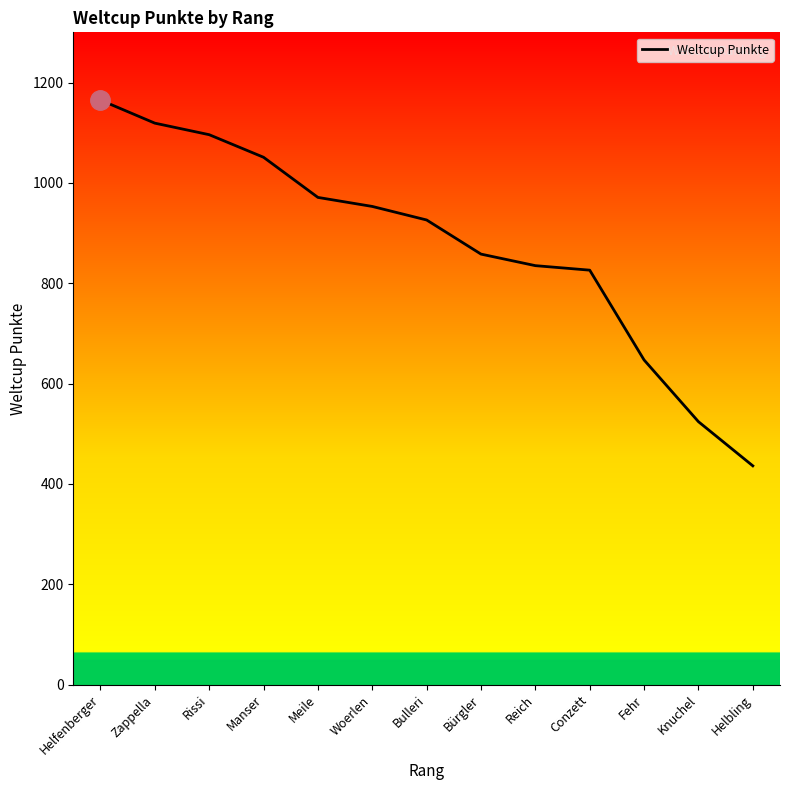

Where does the data first go above 926?

Helfenberger